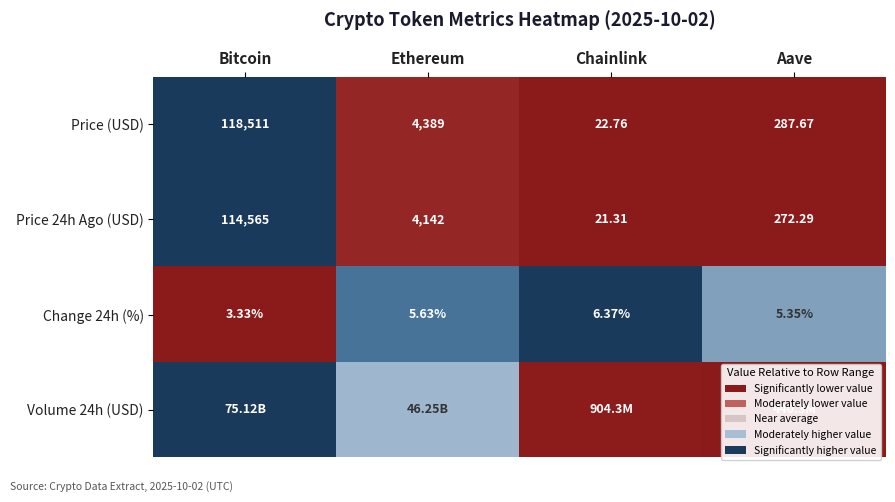

At how many categories does at least one series exceed 0?

4